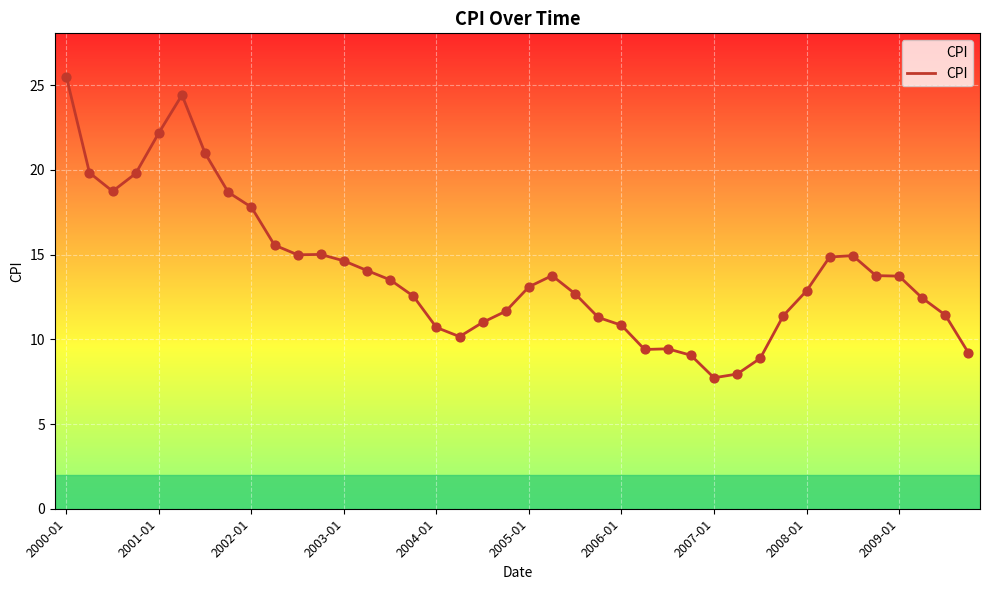

What is the difference between the maximum and minimum values?

17.8